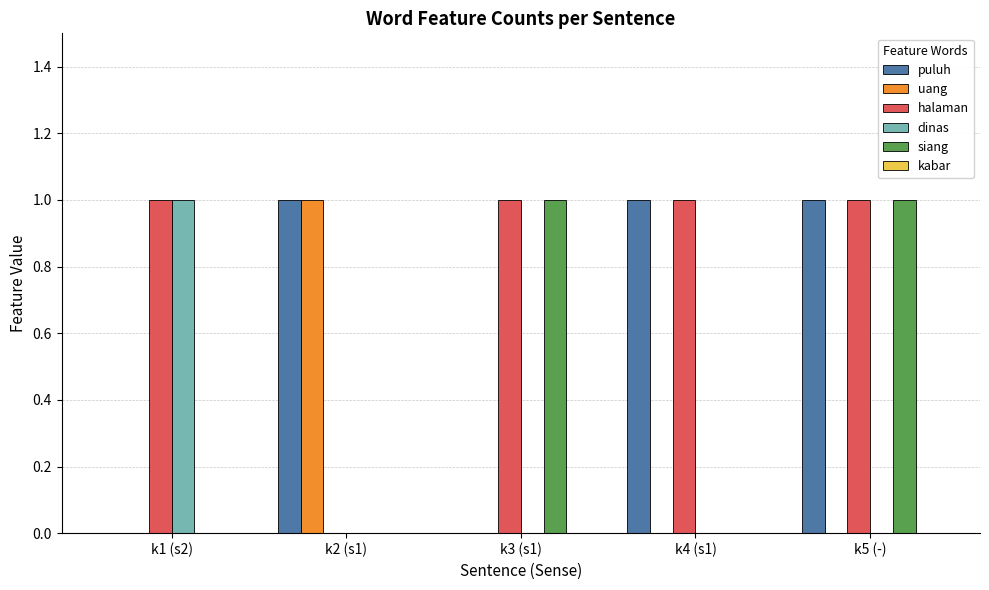

What is the total value across all series at k2 (s1)?

2